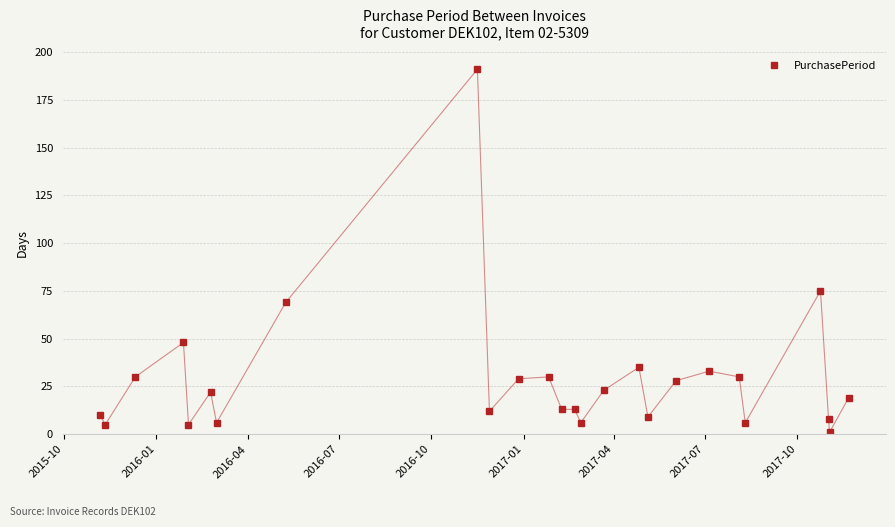

True or false: the data has more than 0 interior local peaks.

True